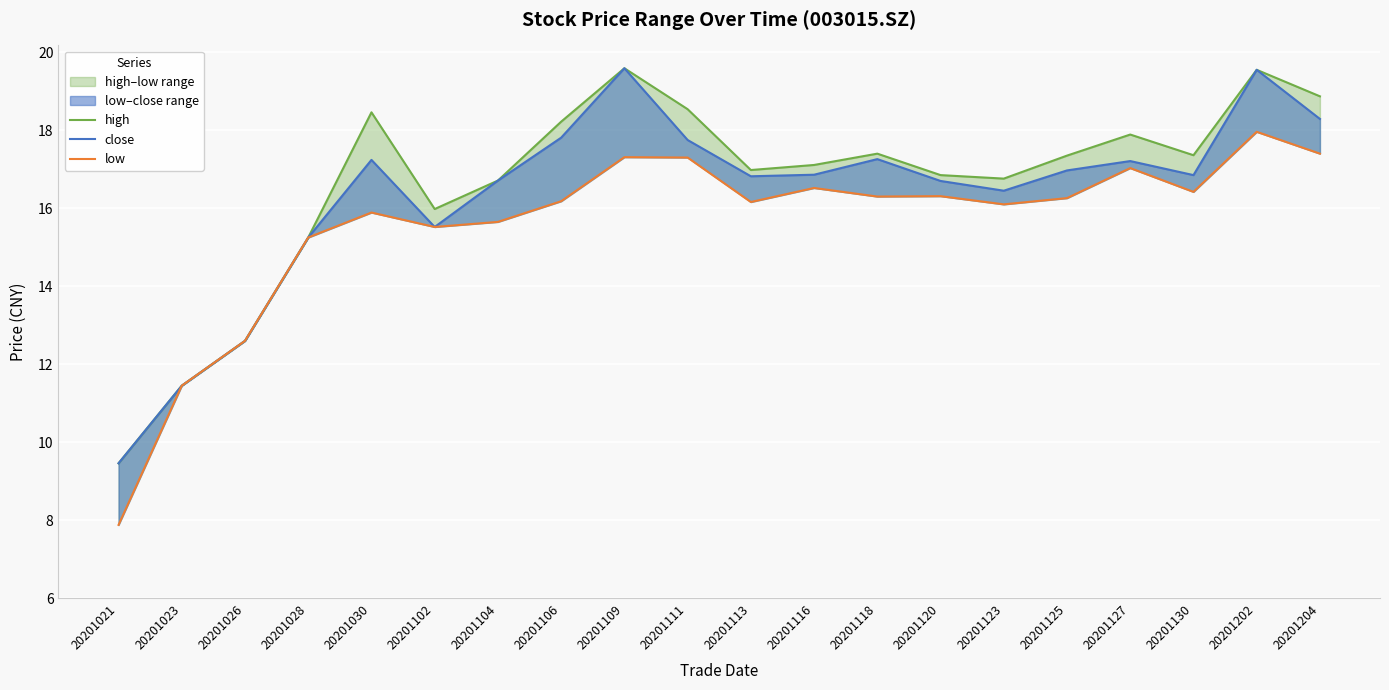

True or false: close and high cross at least once.

False